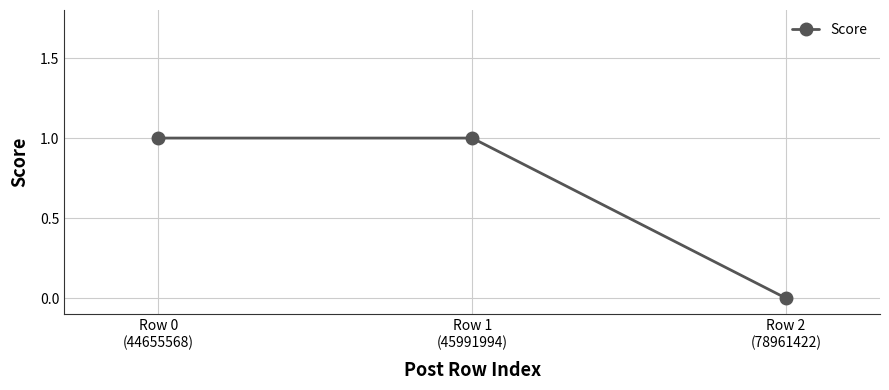

At which category does the chart reach its minimum across all series?

Row 2
(78961422)